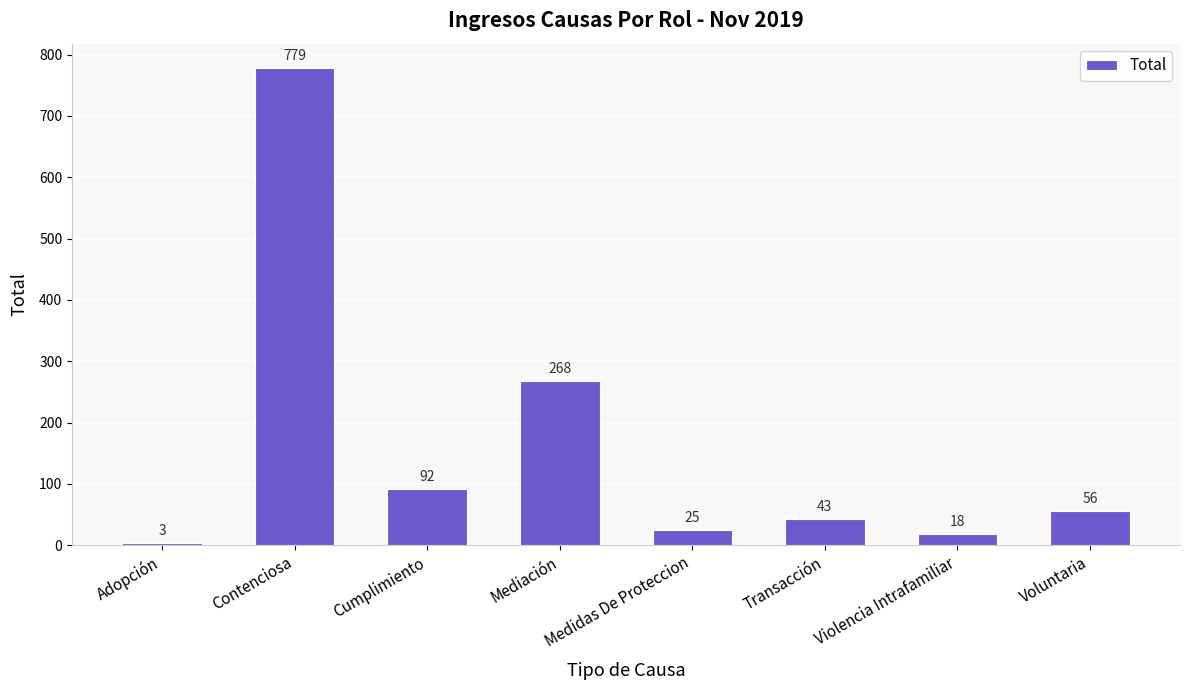

Which label corresponds to the largest value in the chart?

Contenciosa